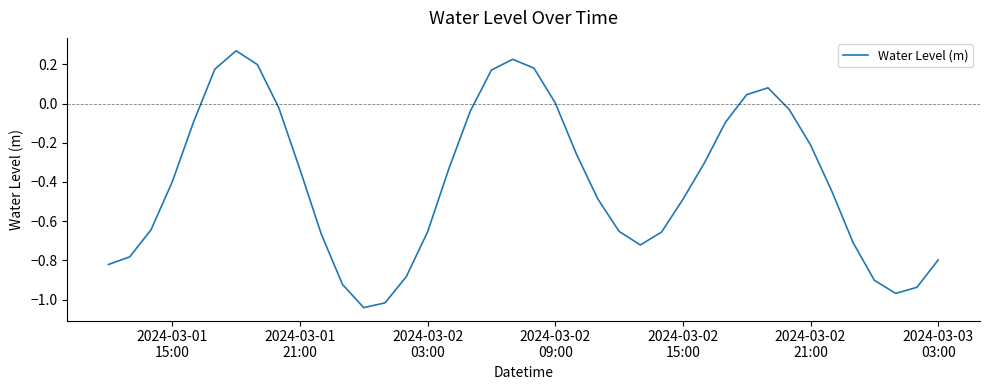

Does the chart display data point markers on the line(s)?

No